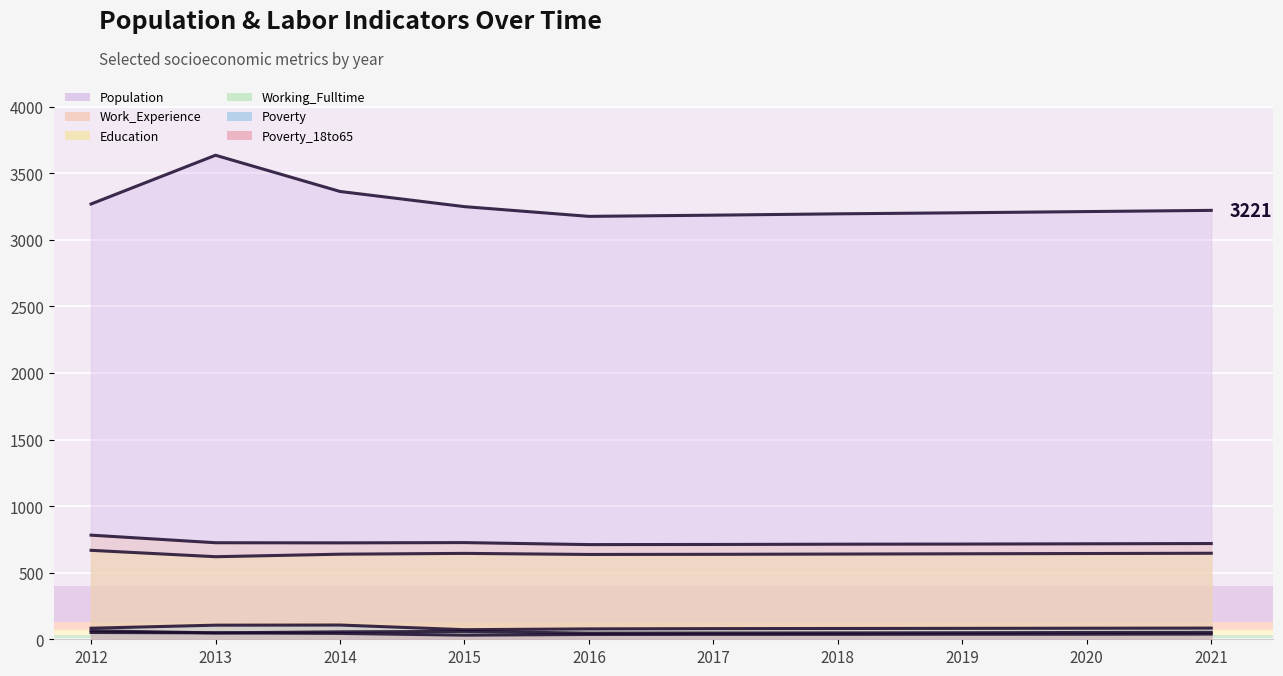

True or false: Working_Fulltime and Work_Experience intersect in this chart.

False